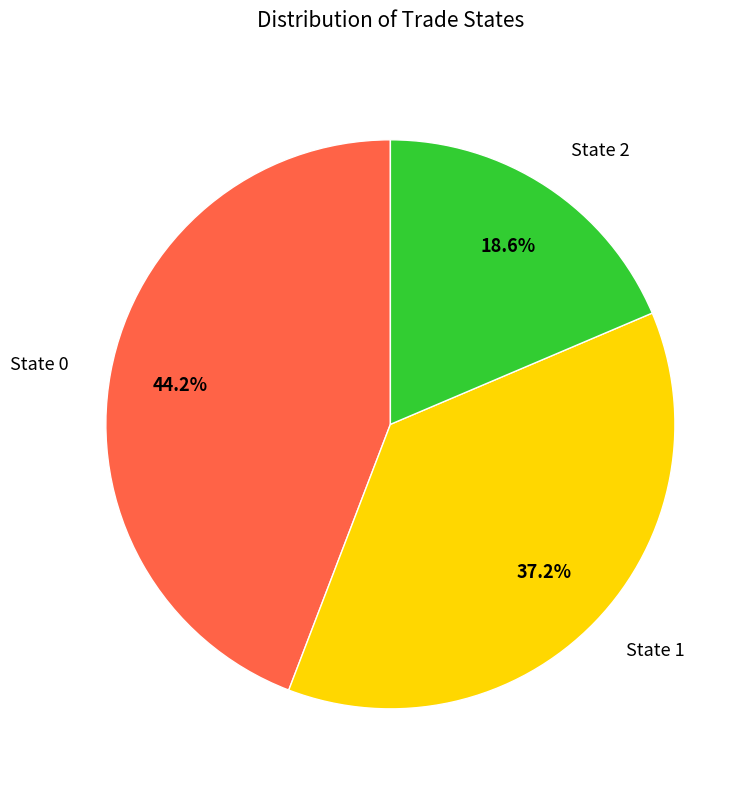

Rank the categories by value from highest to lowest.

State 0, State 1, State 2